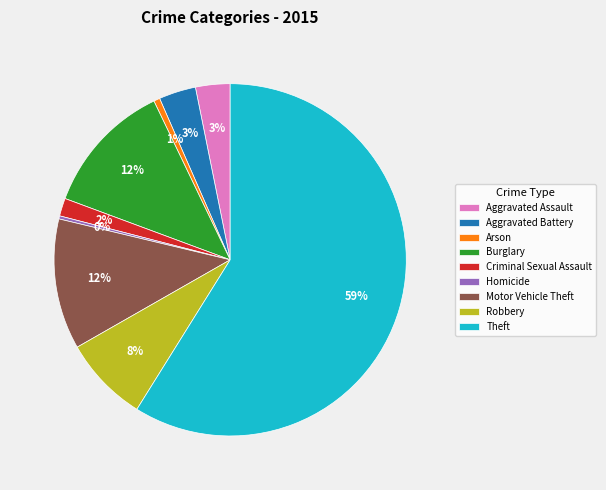

What is the ratio of the value at Theft to the value at Motor Vehicle Theft?

4.9